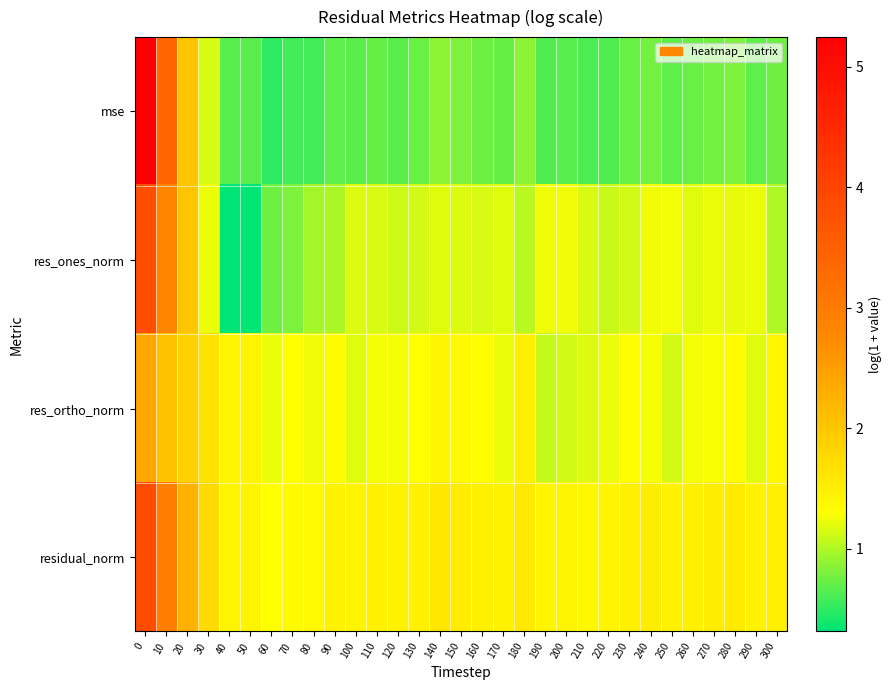

Which series has the widest spread of values?

mse